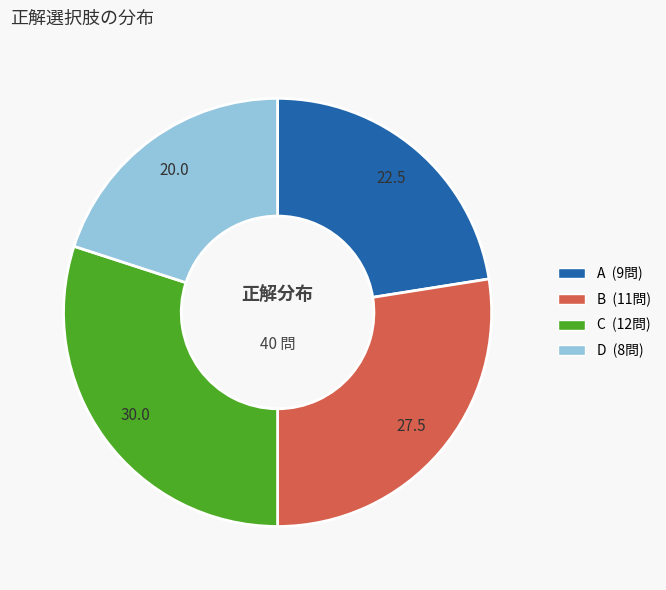

Do A and D together represent more than half of the pie?

No